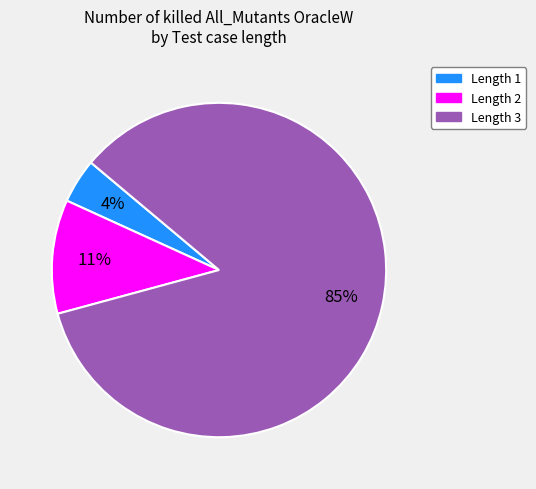

Count the number of slices in the pie.

3